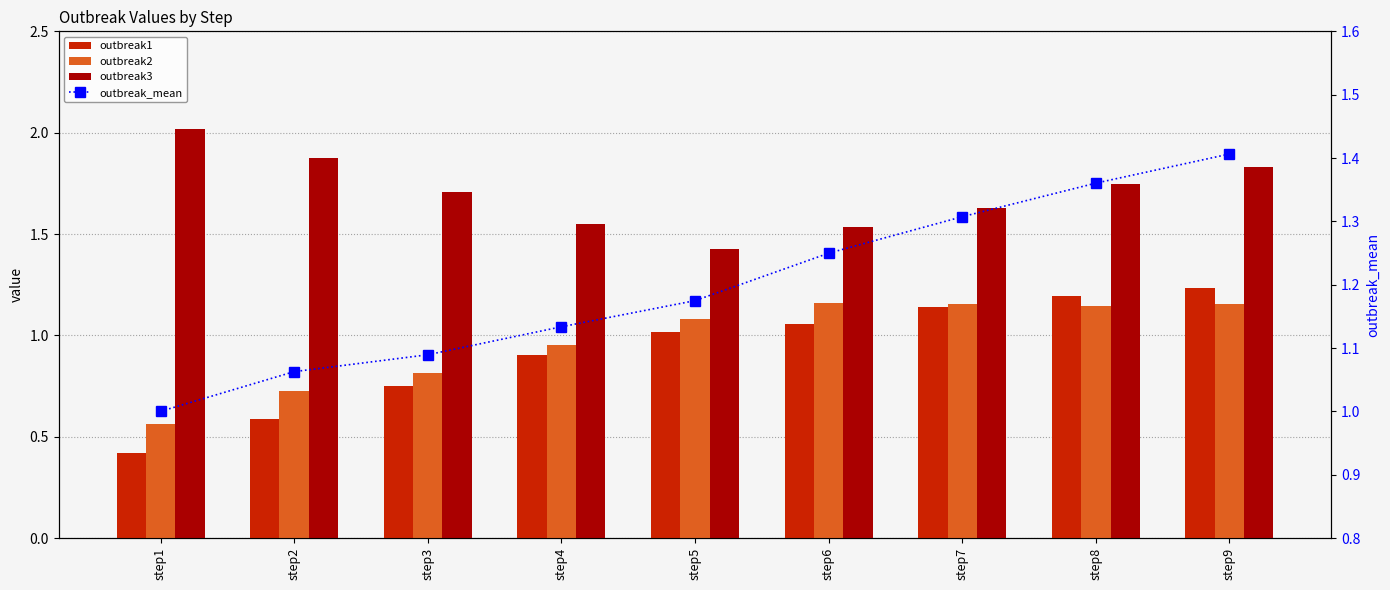

What value does the outbreak1 series have at step5?

1.0